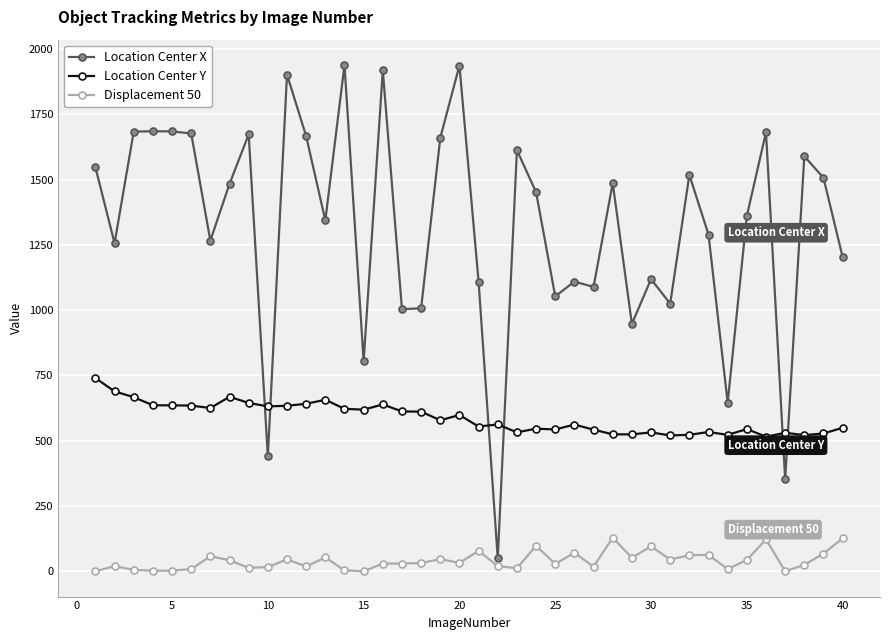

What are all the series names shown in the legend?

Location Center X, Location Center Y, Displacement 50